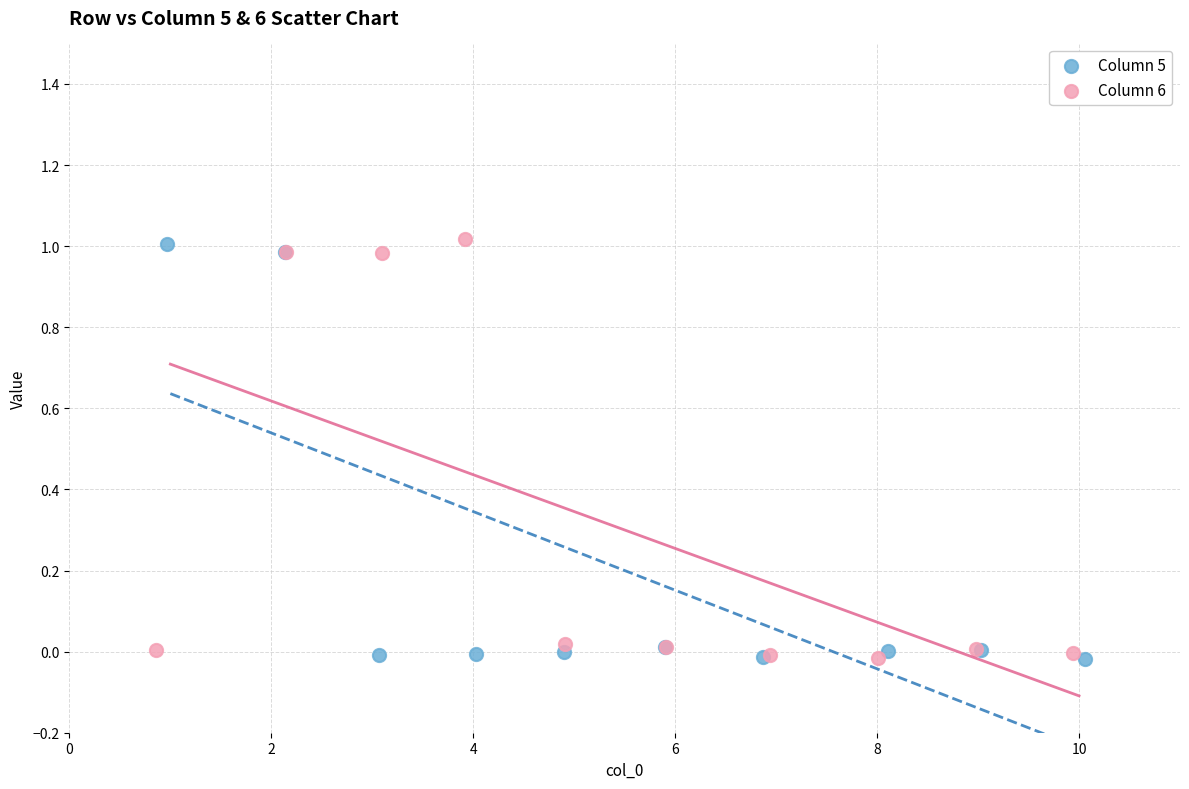

What are all the series names shown in the legend?

Column 5, Column 6